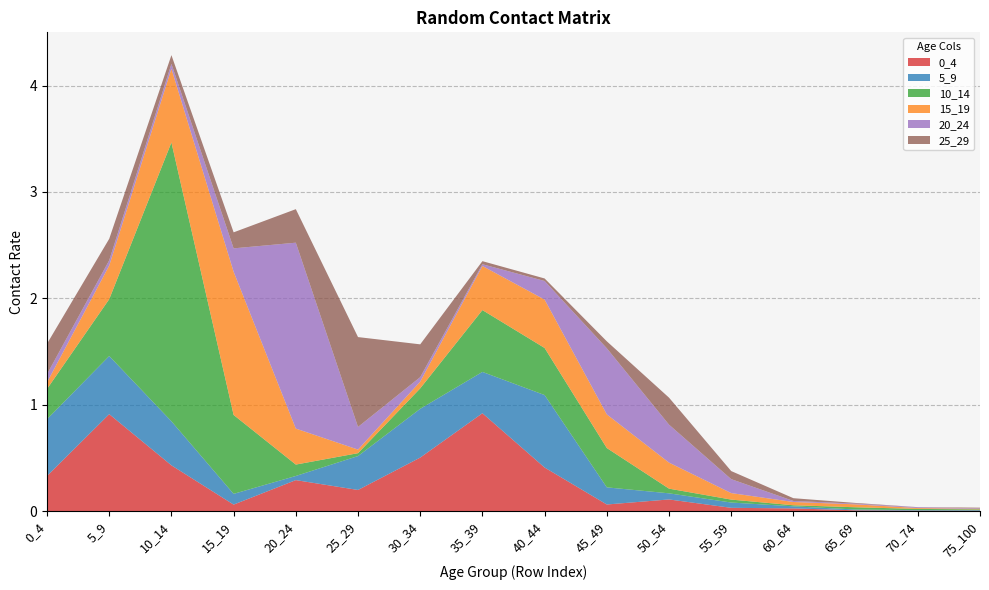

Reading right to left, extract all data points from this chart.

0_4: 75_100=0.0	70_74=0.0	65_69=0.0	60_64=0.0	55_59=0.0	50_54=0.1	45_49=0.1	40_44=0.4	35_39=0.9	30_34=0.5	25_29=0.2	20_24=0.3	15_19=0.1	10_14=0.4	5_9=0.9	0_4=0.3
5_9: 75_100=0.0	70_74=0.0	65_69=0.0	60_64=0.0	55_59=0.0	50_54=0.1	45_49=0.2	40_44=0.7	35_39=0.4	30_34=0.5	25_29=0.3	20_24=0.0	15_19=0.1	10_14=0.4	5_9=0.5	0_4=0.5
10_14: 75_100=0.0	70_74=0.0	65_69=0.0	60_64=0.0	55_59=0.0	50_54=0.0	45_49=0.4	40_44=0.4	35_39=0.6	30_34=0.2	25_29=0.0	20_24=0.1	15_19=0.7	10_14=2.6	5_9=0.5	0_4=0.3
15_19: 75_100=0.0	70_74=0.0	65_69=0.0	60_64=0.0	55_59=0.1	50_54=0.2	45_49=0.3	40_44=0.5	35_39=0.4	30_34=0.1	25_29=0.0	20_24=0.3	15_19=1.3	10_14=0.7	5_9=0.3	0_4=0.1
20_24: 75_100=0.0	70_74=0.0	65_69=0.0	60_64=0.0	55_59=0.1	50_54=0.4	45_49=0.6	40_44=0.2	35_39=0.0	30_34=0.0	25_29=0.2	20_24=1.7	15_19=0.2	10_14=0.0	5_9=0.0	0_4=0.1
25_29: 75_100=0.0	70_74=0.0	65_69=0.0	60_64=0.0	55_59=0.1	50_54=0.3	45_49=0.1	40_44=0.0	35_39=0.0	30_34=0.3	25_29=0.8	20_24=0.3	15_19=0.2	10_14=0.1	5_9=0.2	0_4=0.3